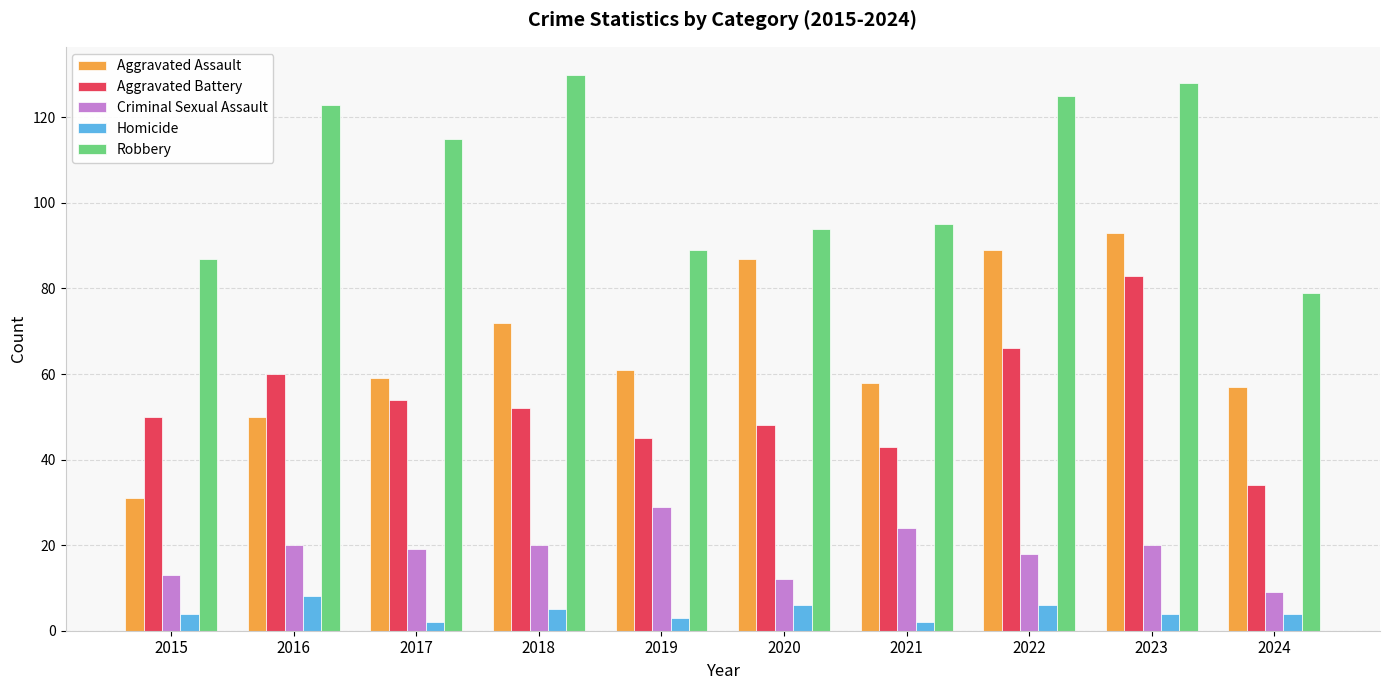

Reading left to right, what are all the values shown in this chart?

Aggravated Assault: 2015=31	2016=50	2017=59	2018=72	2019=61	2020=87	2021=58	2022=89	2023=93	2024=57
Aggravated Battery: 2015=50	2016=60	2017=54	2018=52	2019=45	2020=48	2021=43	2022=66	2023=83	2024=34
Criminal Sexual Assault: 2015=13	2016=20	2017=19	2018=20	2019=29	2020=12	2021=24	2022=18	2023=20	2024=9
Homicide: 2015=4	2016=8	2017=2	2018=5	2019=3	2020=6	2021=2	2022=6	2023=4	2024=4
Robbery: 2015=87	2016=123	2017=115	2018=130	2019=89	2020=94	2021=95	2022=125	2023=128	2024=79